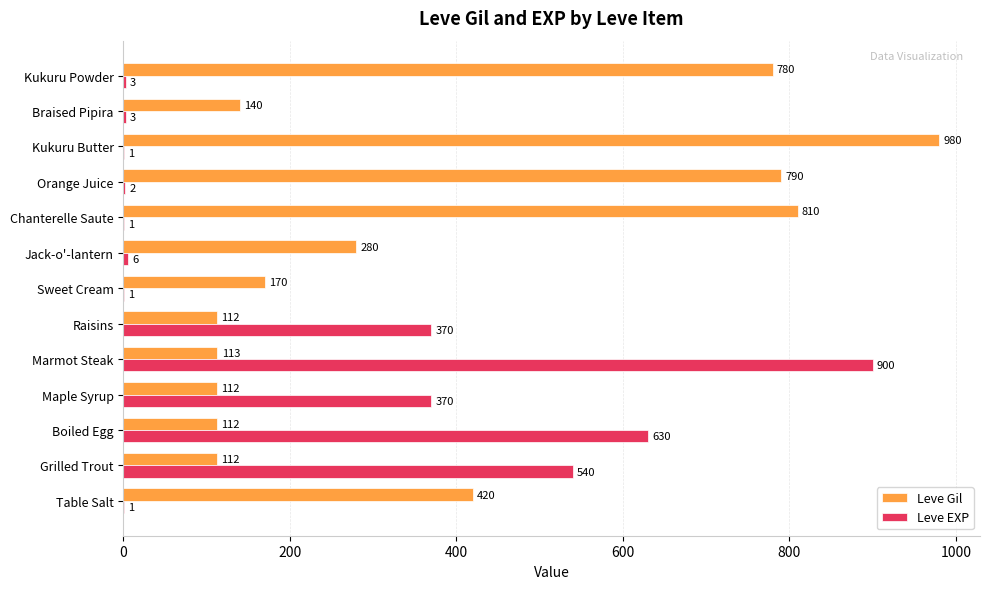

What is the sum of the Leve Gil values at Sweet Cream and Marmot Steak?

283